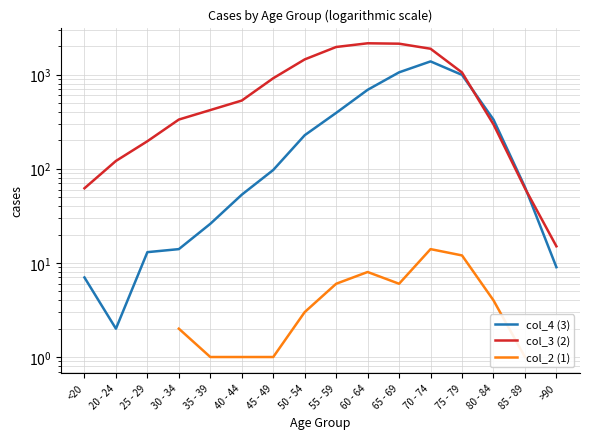

How many lines are shown in the chart?

3